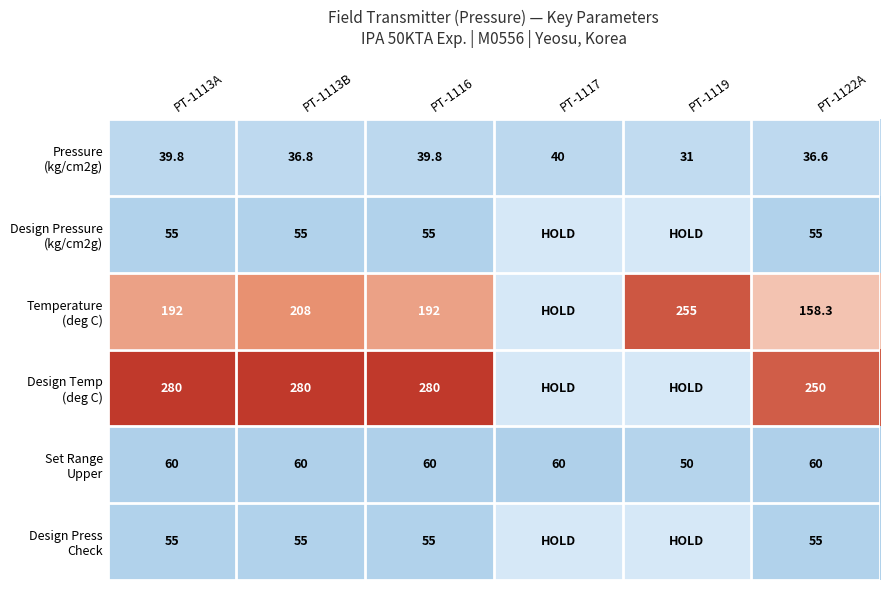

Which category has the highest value across all series?

PT-1113A